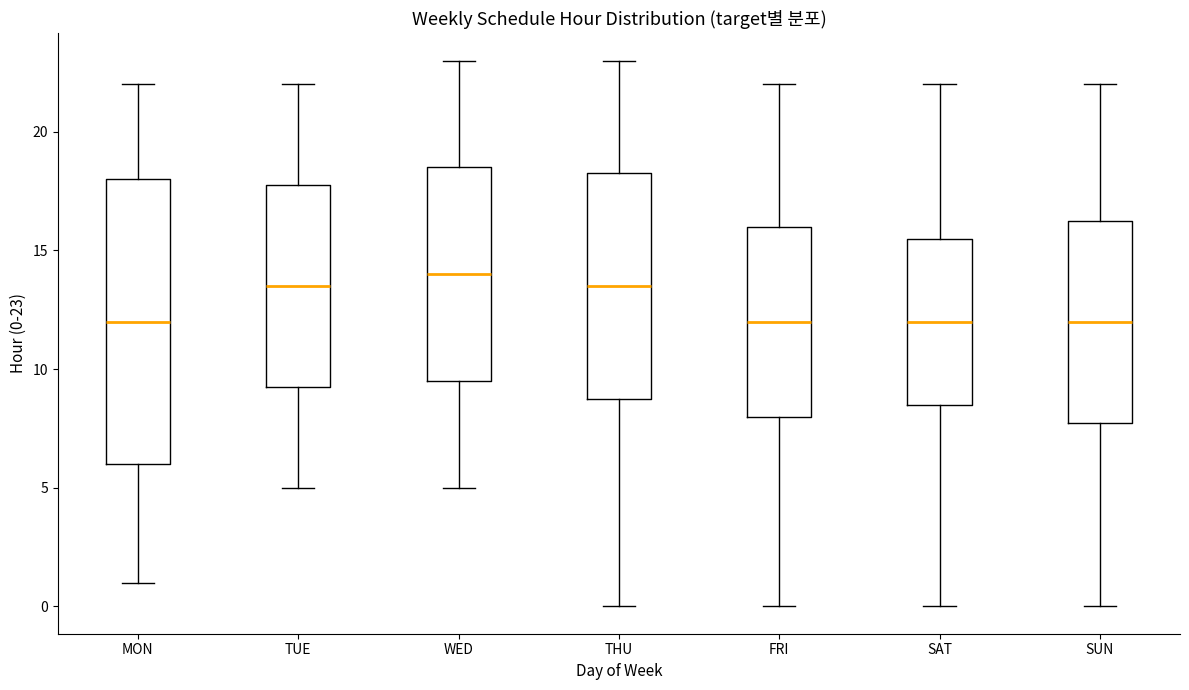

Where does the median line of the box for THU sit on the y-axis? The values are not printed on the chart, so give them approximately, as read against the axis.

13.5